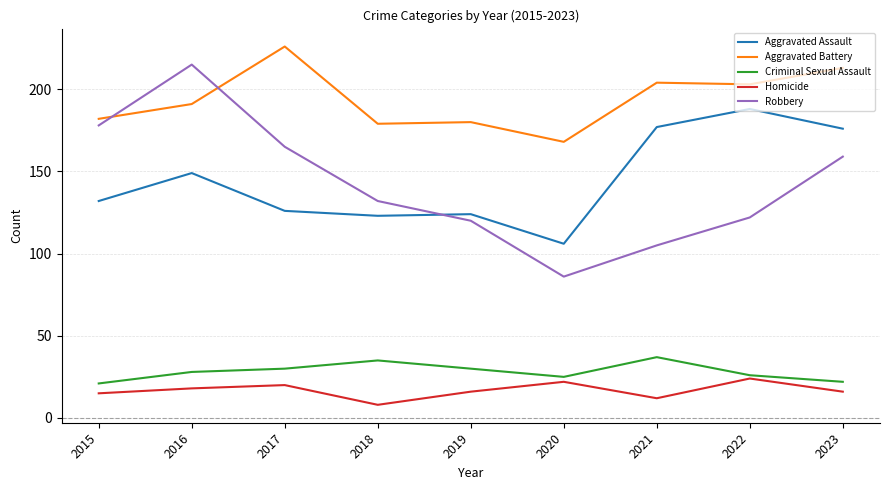

Between 2020 and 2023, which series saw the biggest shift?

Robbery